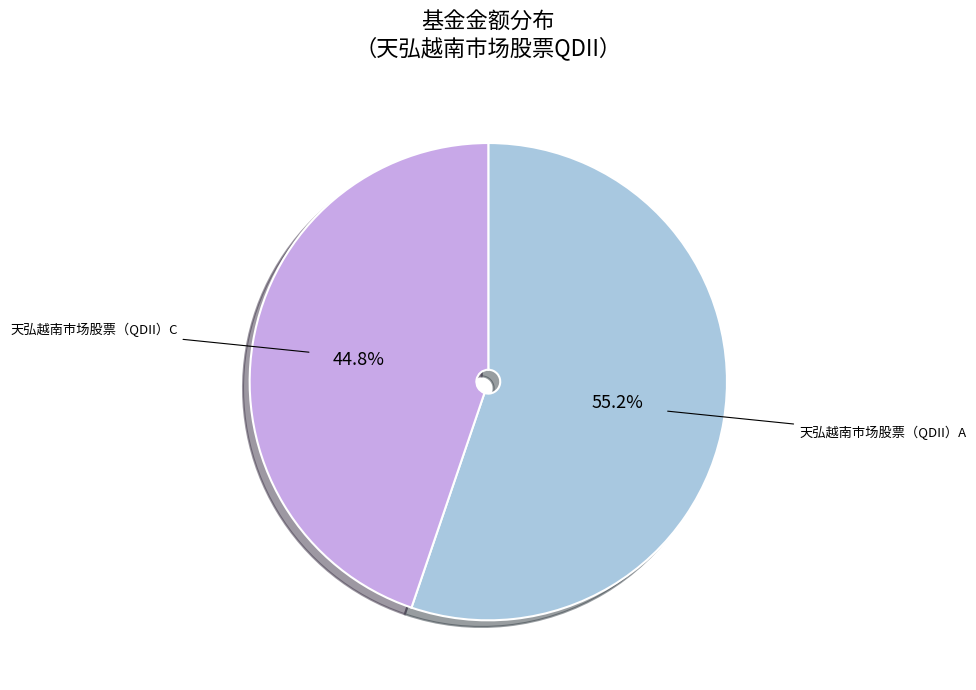

Rank the categories by value from lowest to highest.

天弘越南市场股票（QDII）C, 天弘越南市场股票（QDII）A